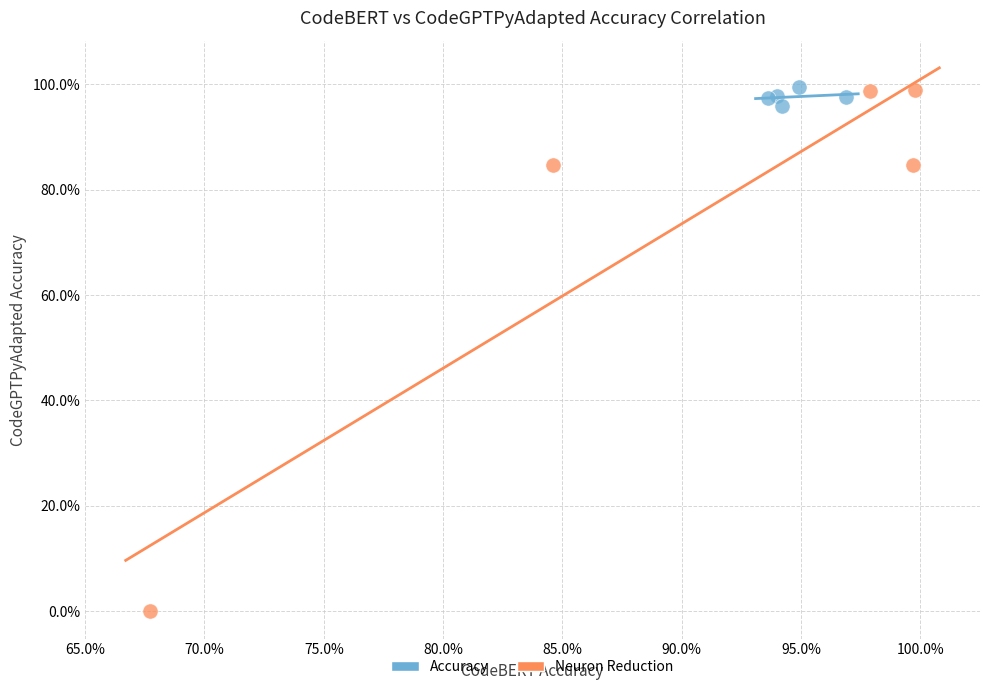

What are all the series names shown in the legend?

Accuracy, Neuron Reduction